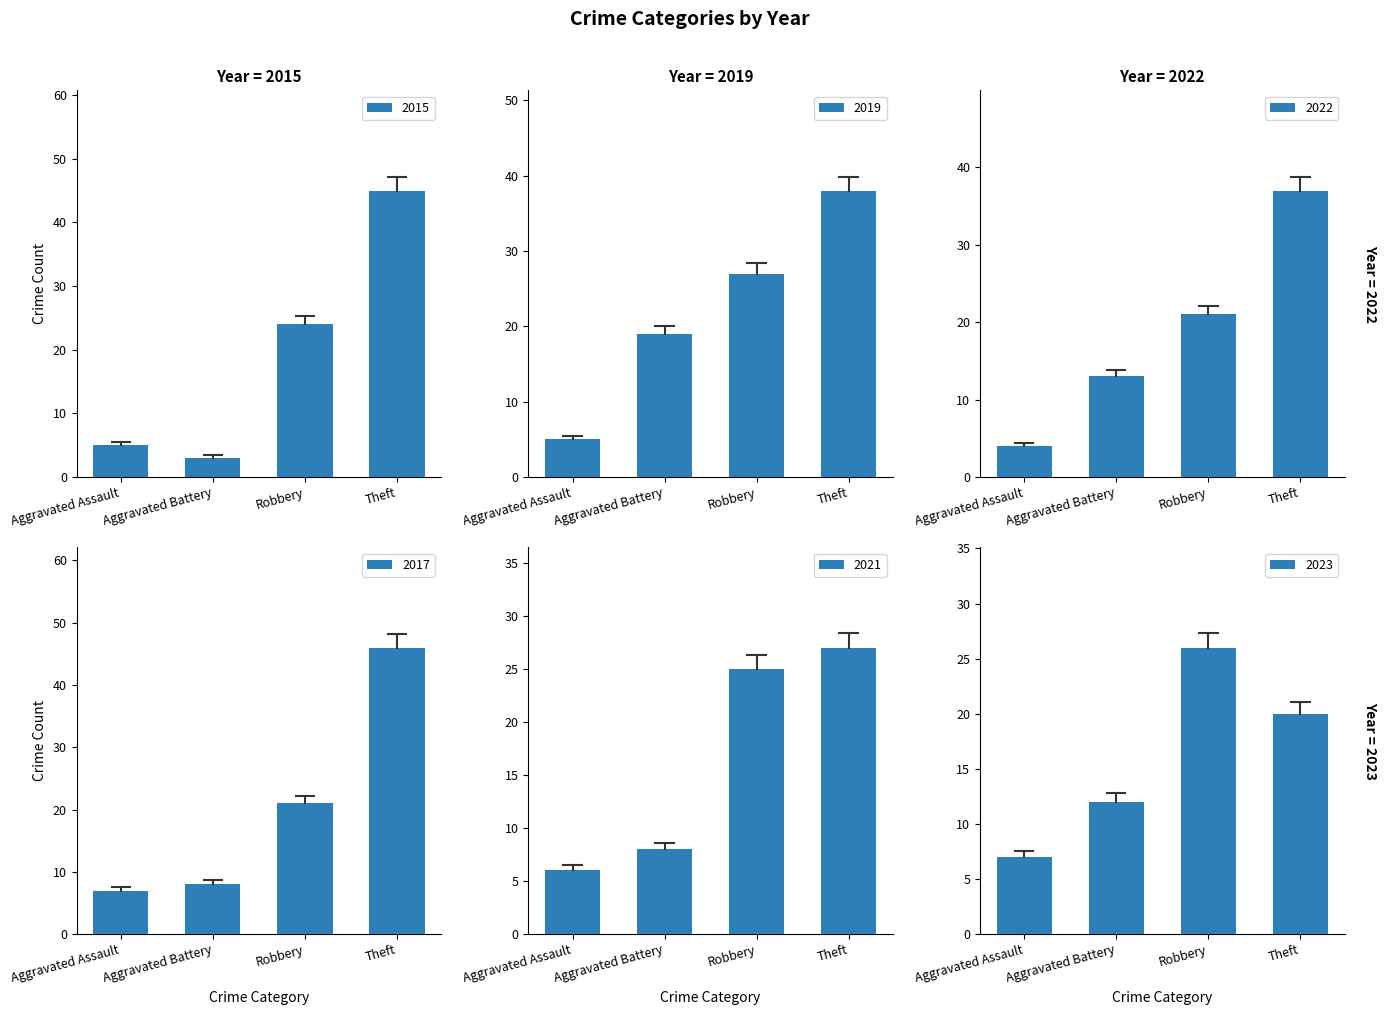

Where is 2021 nearest to the value 16?

Aggravated Battery